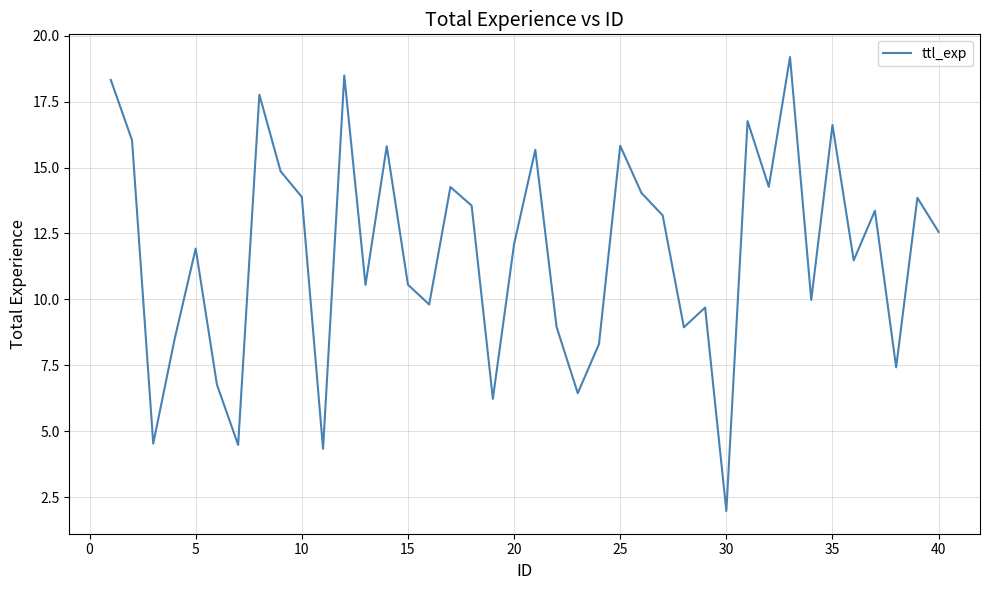

What is the difference between the maximum and minimum values?

17.2